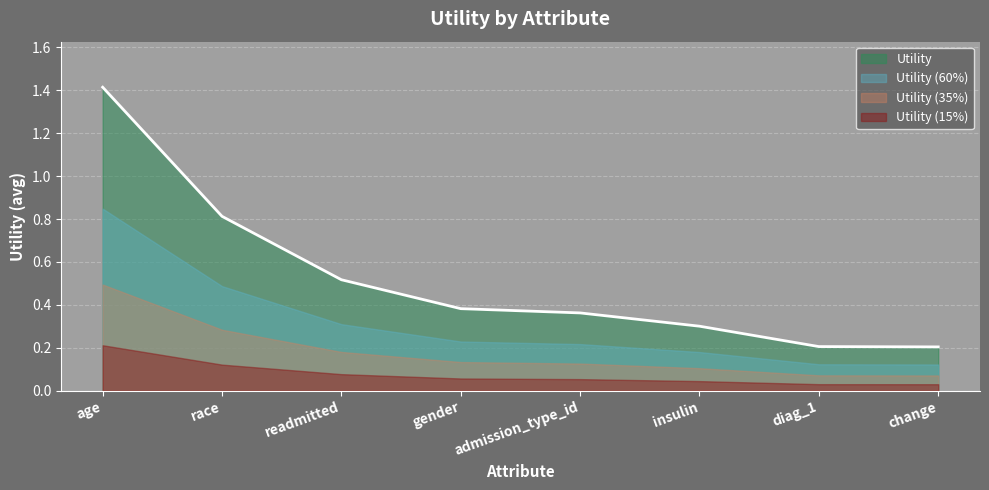

Between readmitted and admission_type_id, which is larger?

readmitted